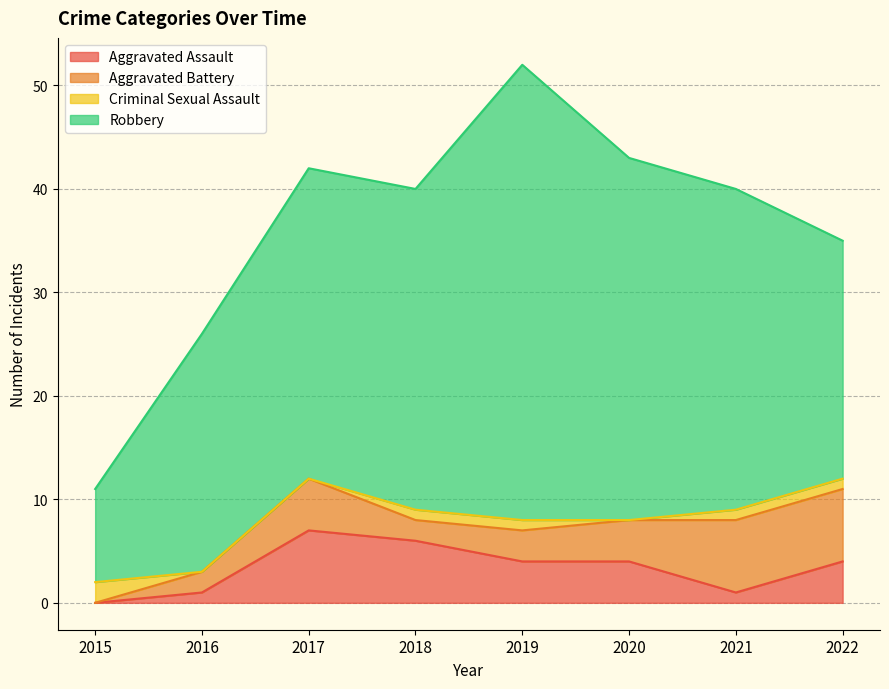

Between 2019 and 2021, which is larger?

2019